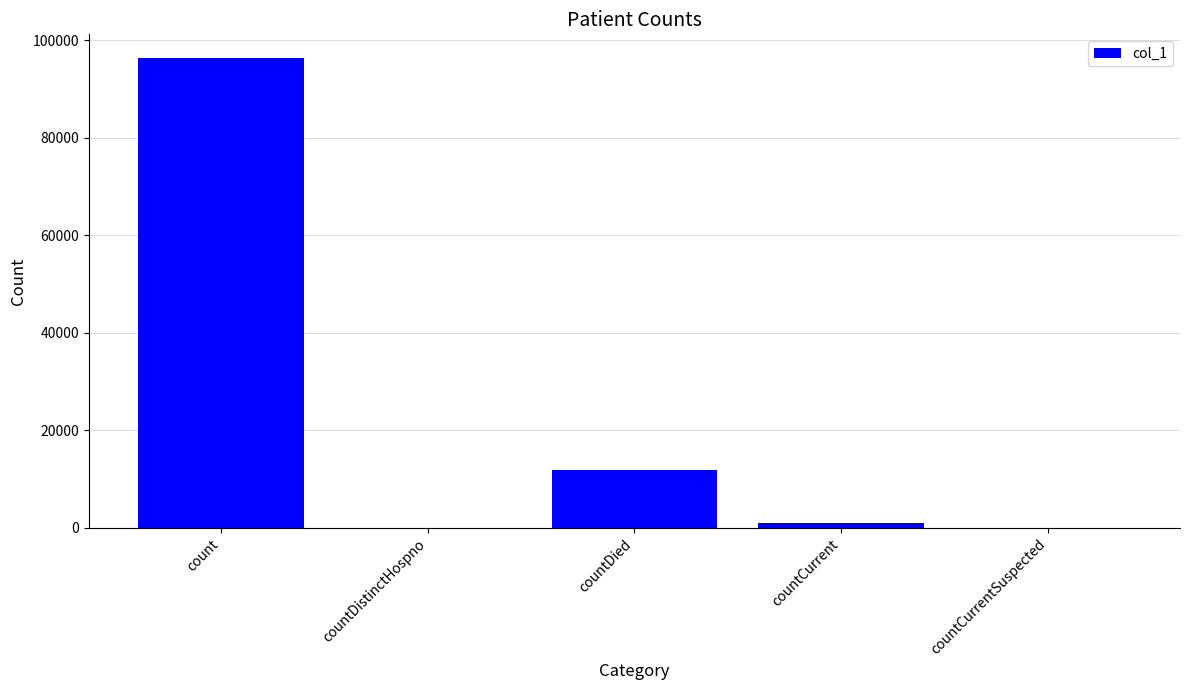

How many data points does each series have?

5